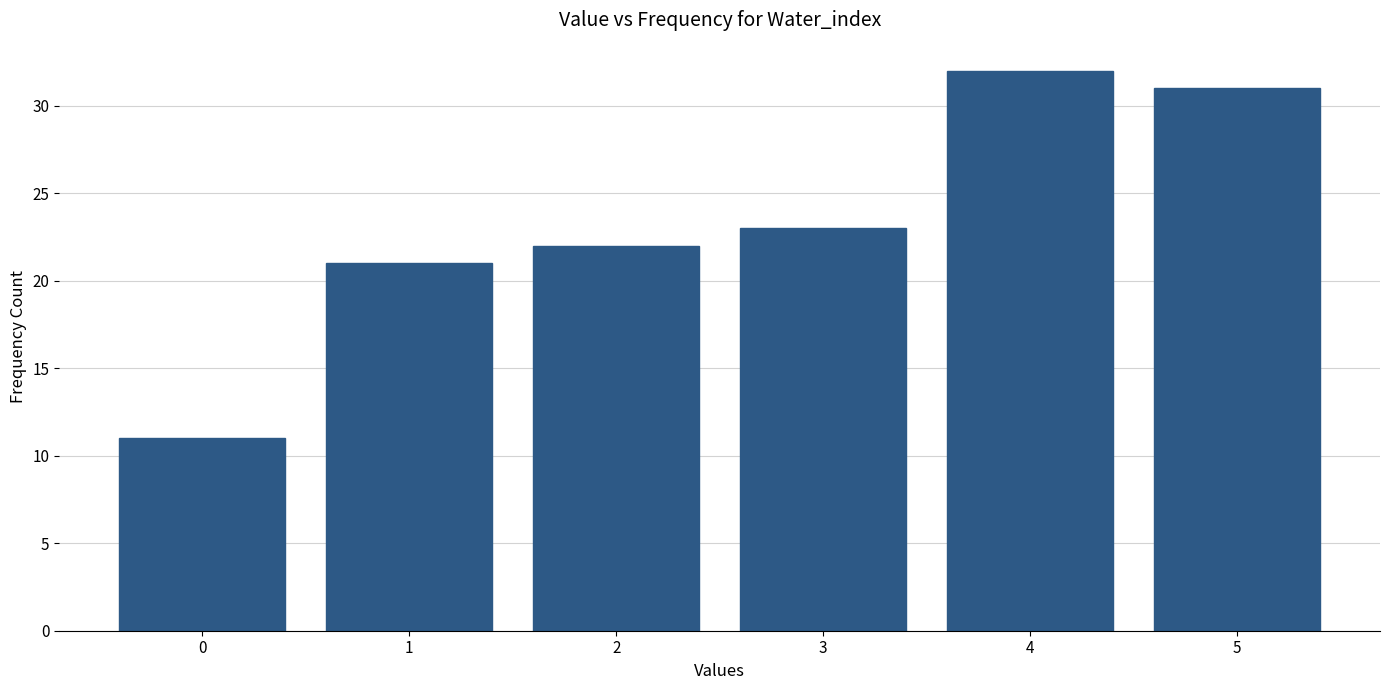

Reading left to right, list all the values displayed in this chart.

11	21	22	23	32	31